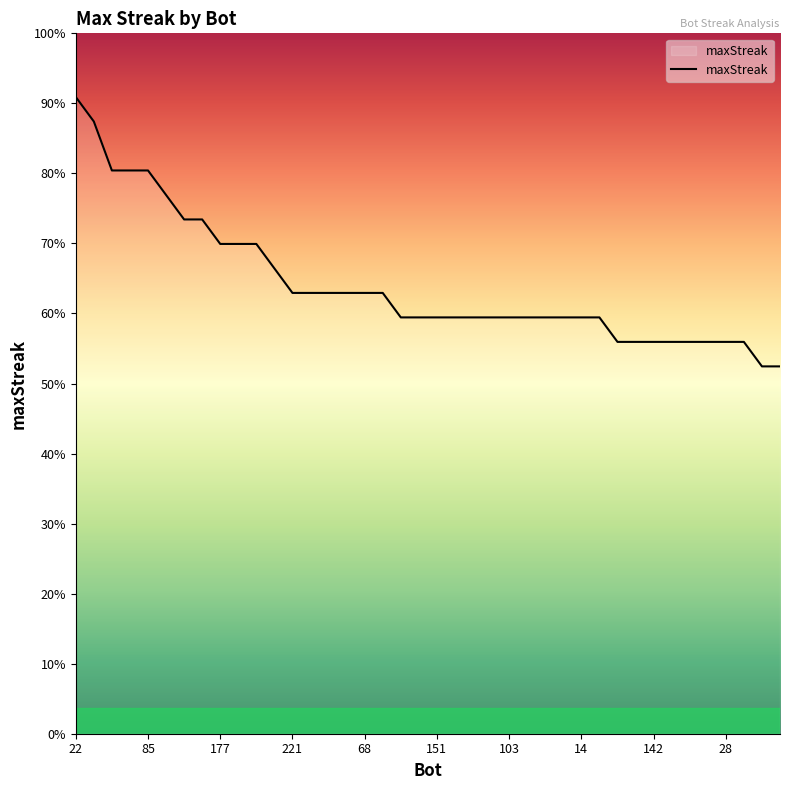

Where does the data first go above 17?

22